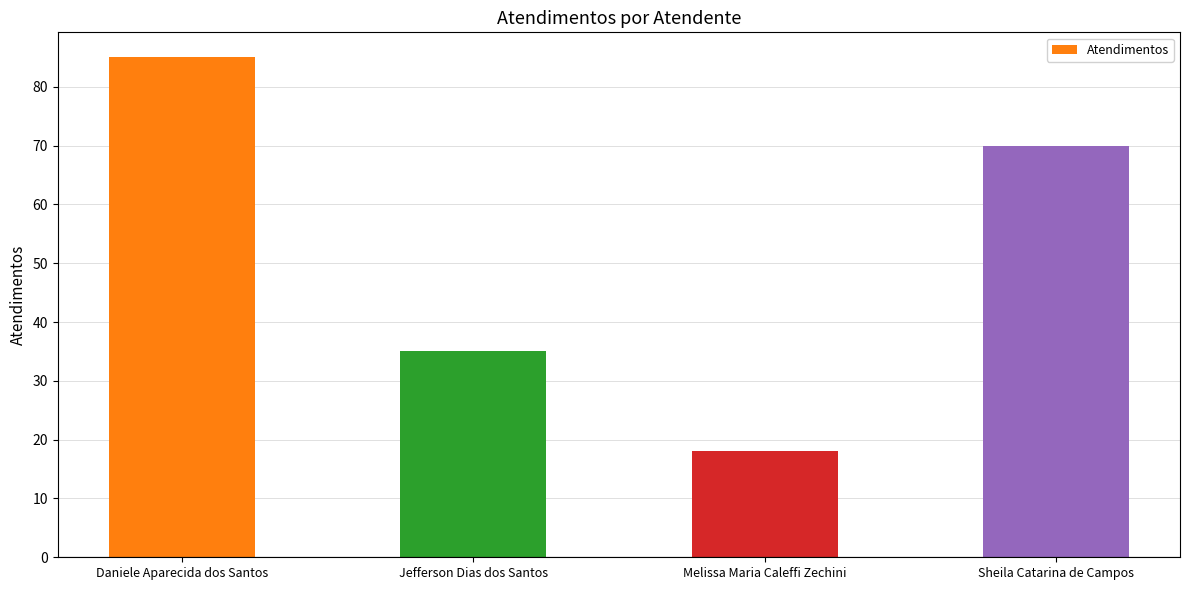

What is the sum of all values?

208